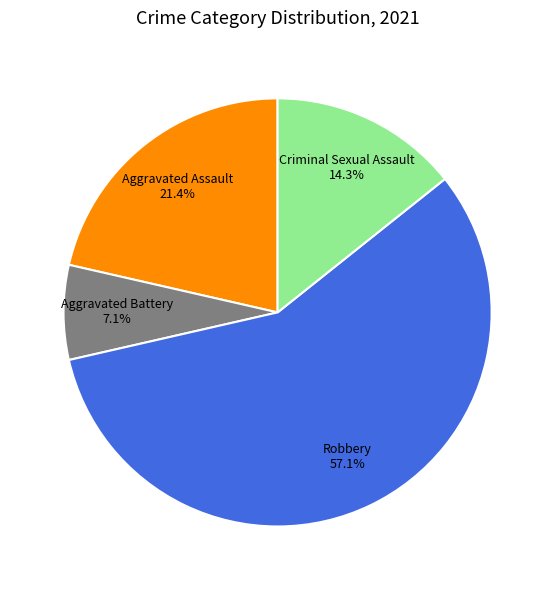

Rank the categories by value from lowest to highest.

Aggravated Battery, Criminal Sexual Assault, Aggravated Assault, Robbery